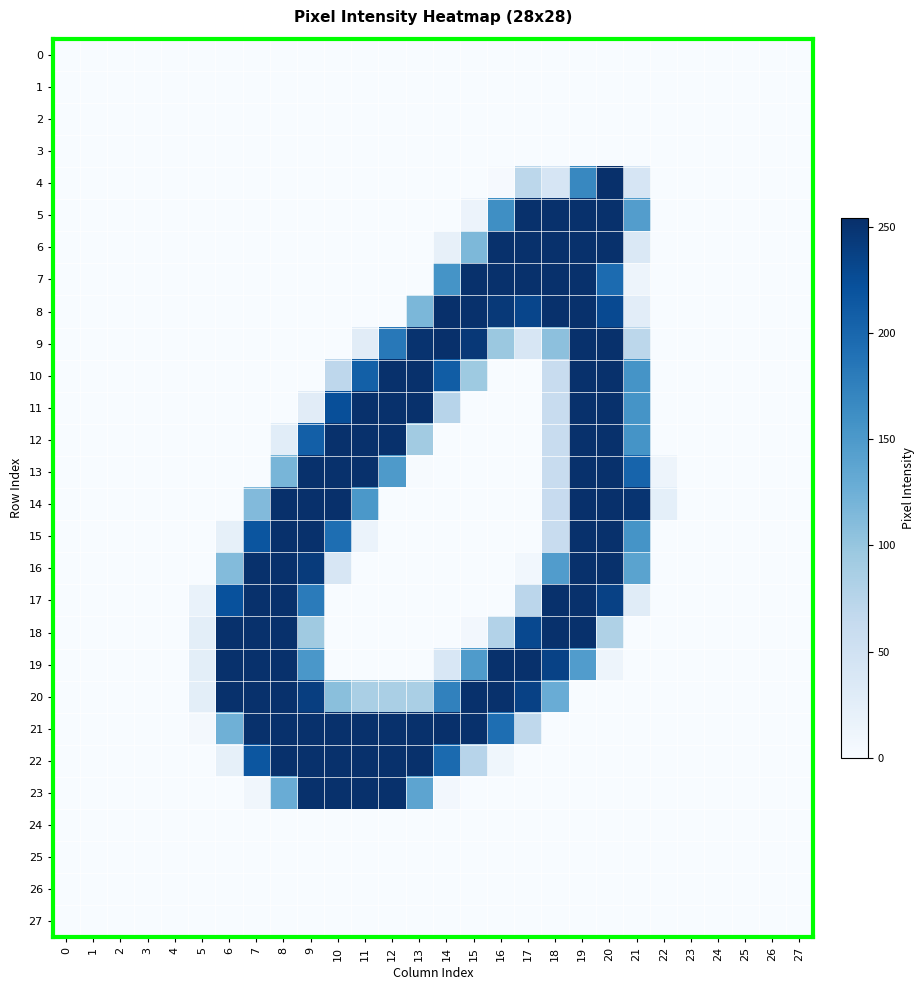

At which category is the sum across all series the highest?

19